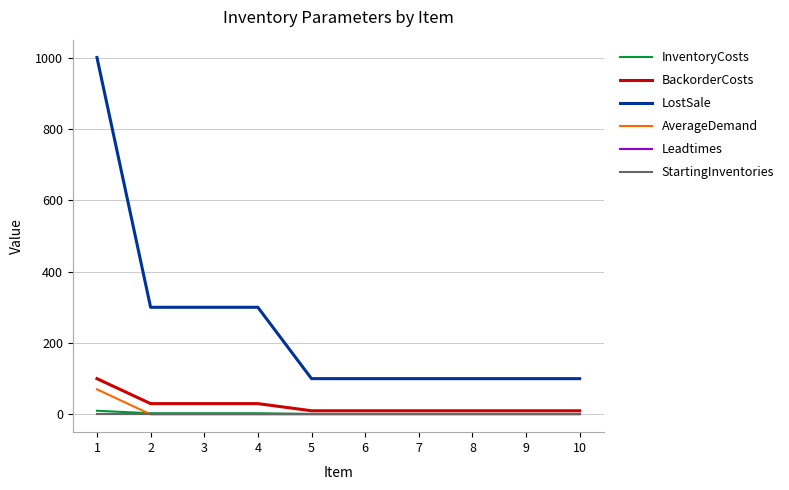

Which series has the largest total across all categories?

LostSale